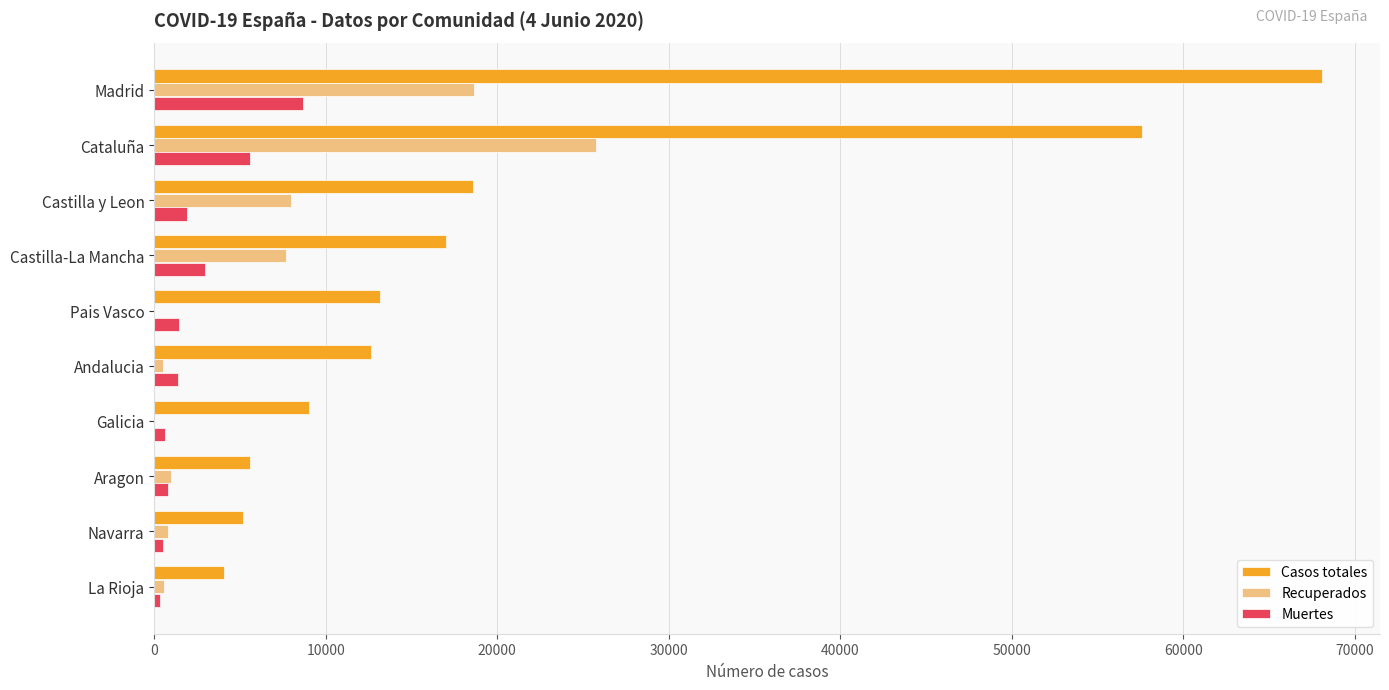

At which category is the sum across all series the highest?

Madrid